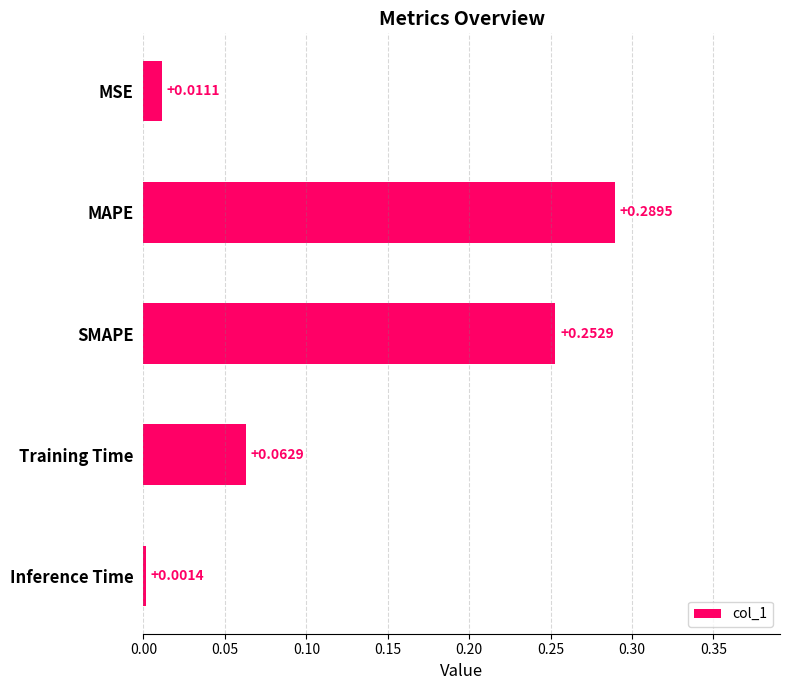

Are the bars grouped side by side (vs. stacked)?

No